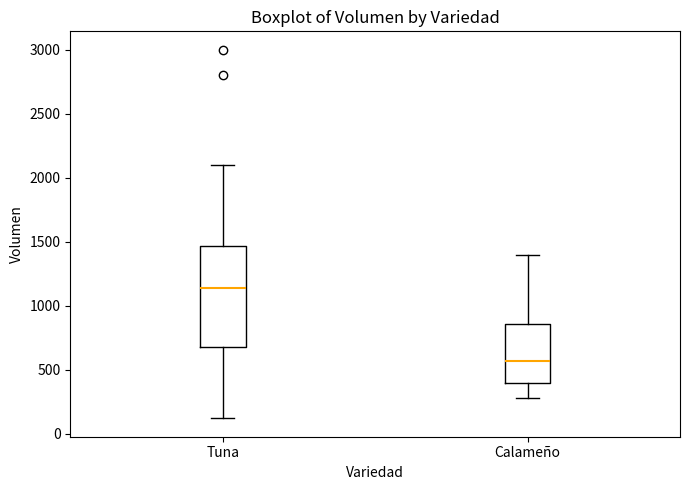

Where does the upper whisker of the box for Tuna end on the y-axis? The values are not printed on the chart, so give them approximately, as read against the axis.

2100